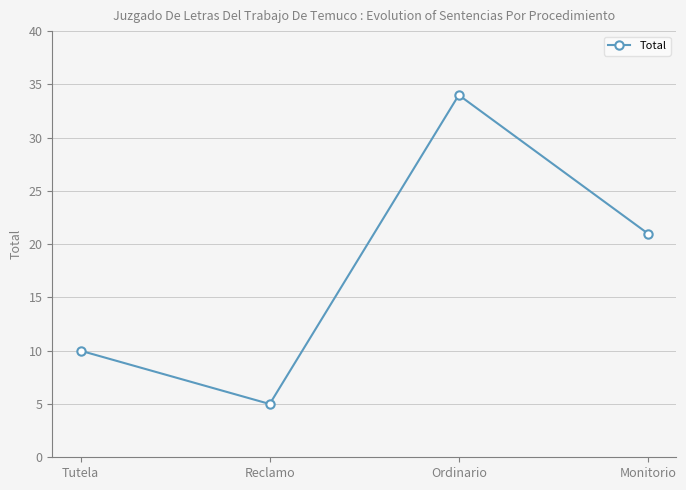

Reading right to left, what are all the values shown in this chart?

21	34	5	10